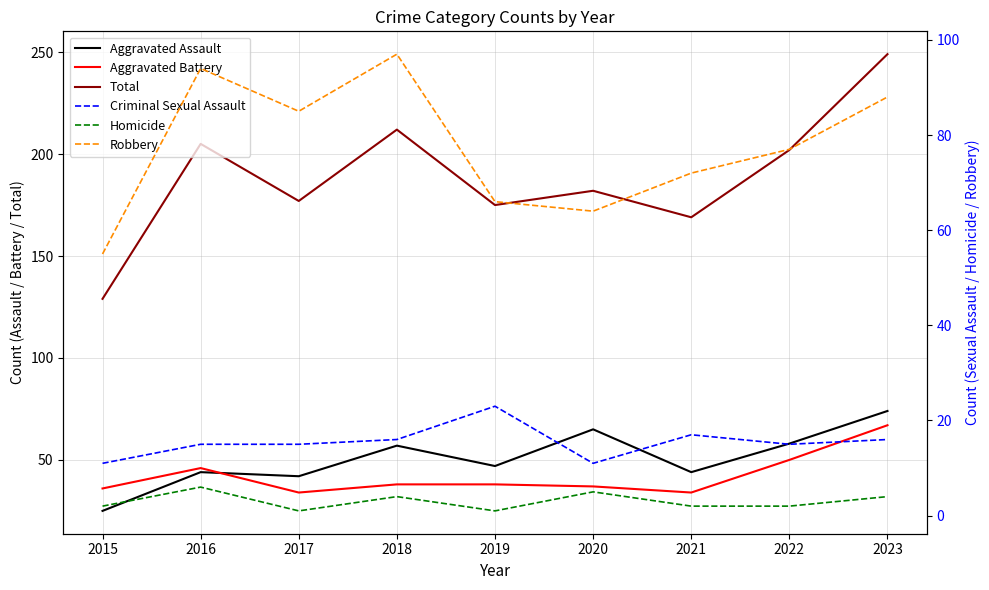

Which has a higher value, 2015 or 2021?

2021